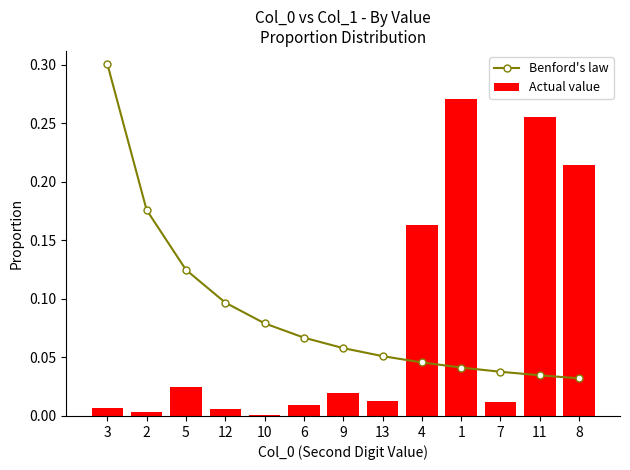

The value of Benford's law at 6 is 0.1. True or false?

True